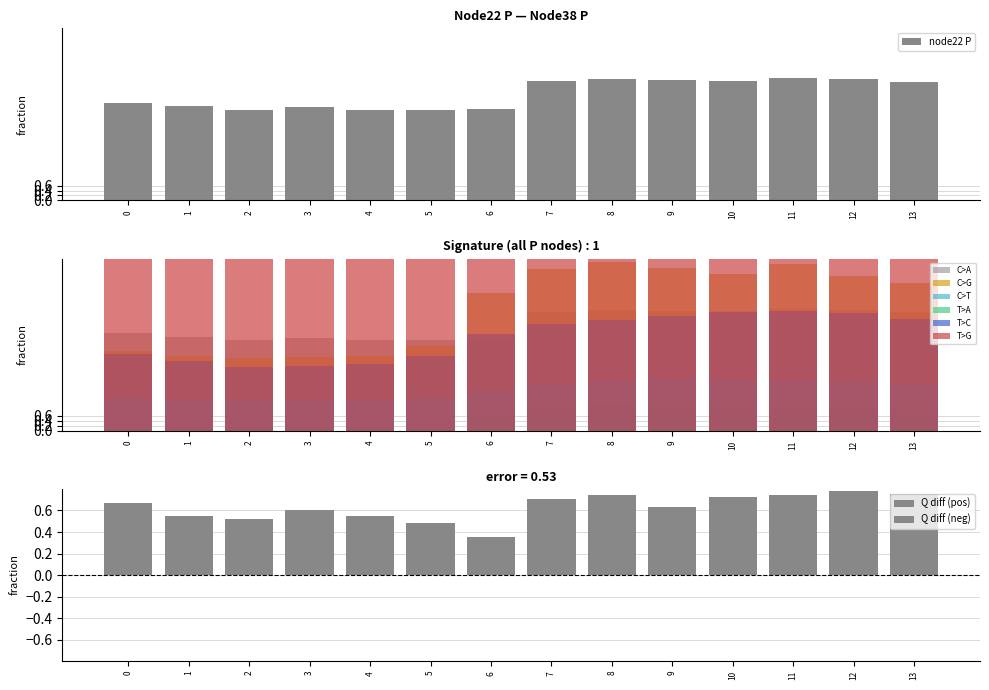

The chart shows a value of 4.8 at 7. True or false?

True